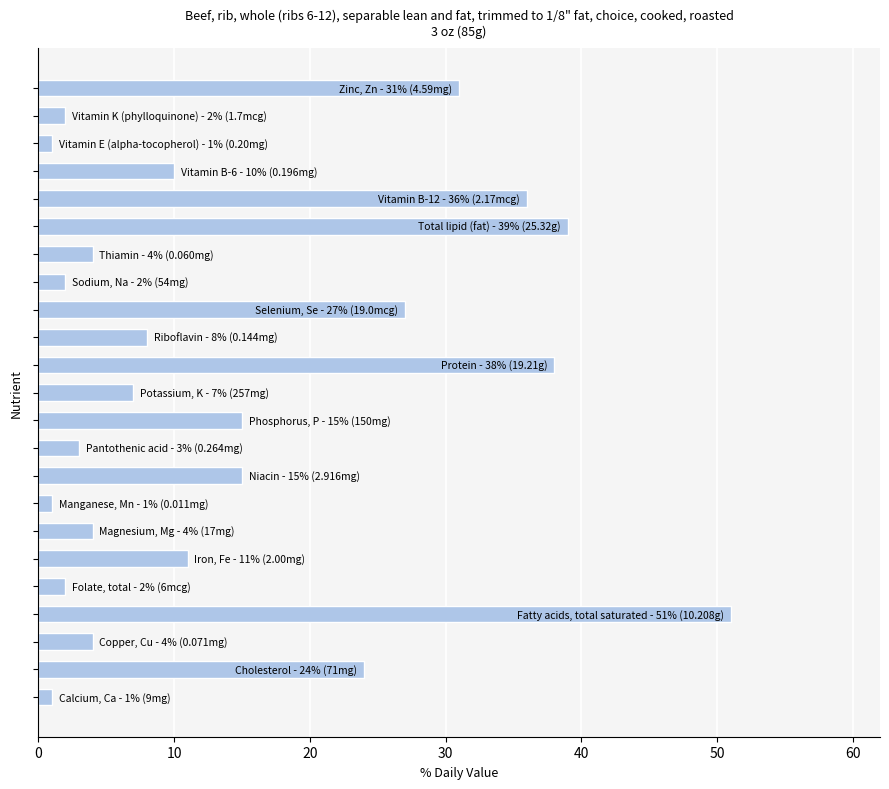

Reading bottom to top, extract all data points from this chart.

1	24	4	51	2	11	4	1	15	3	15	7	38	8	27	2	4	39	36	10	1	2	31